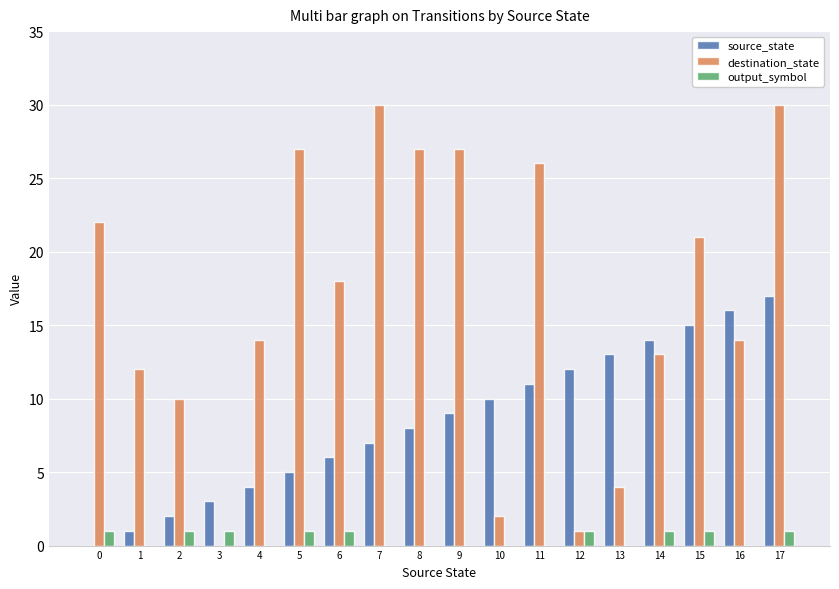

What is the spread (max minus min) of values at 14?

13